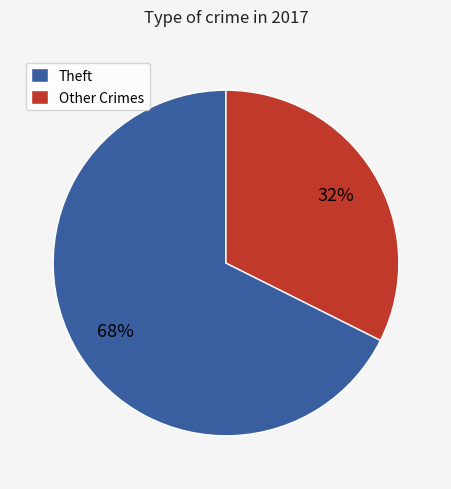

Rank the categories by value from highest to lowest.

Theft, Other Crimes